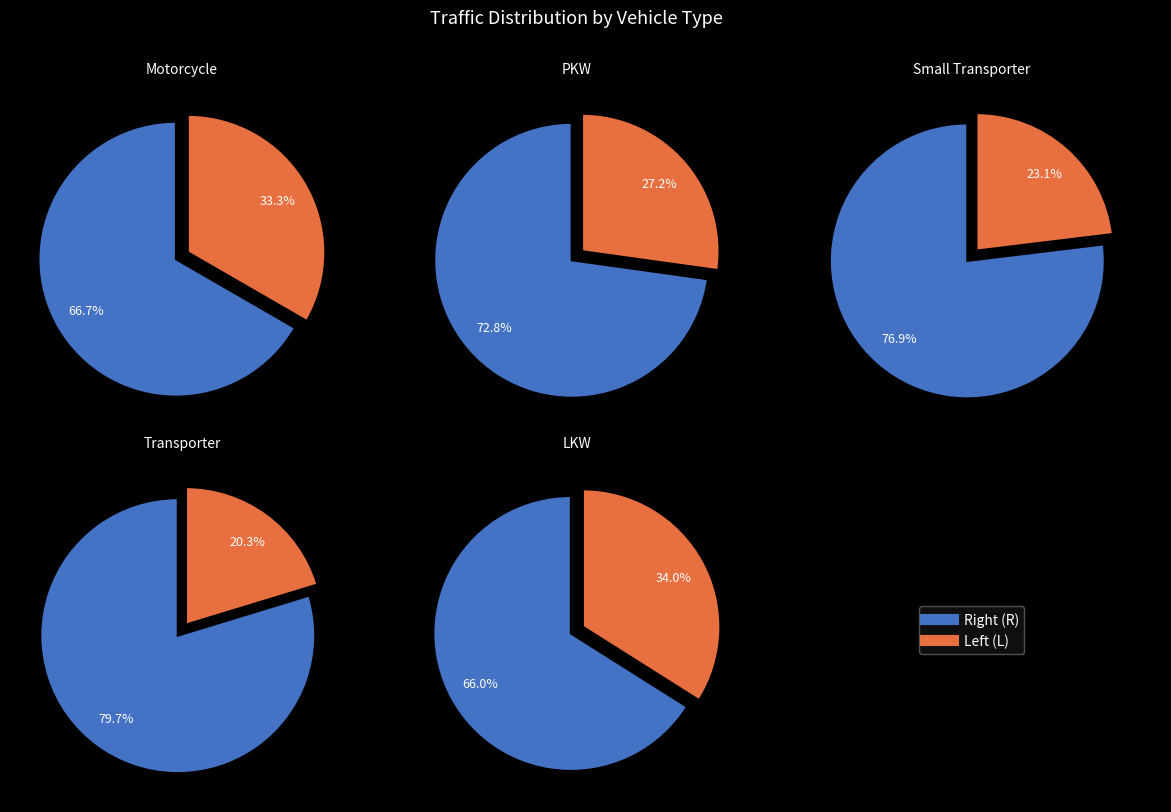

Does any single category account for the majority?

Yes